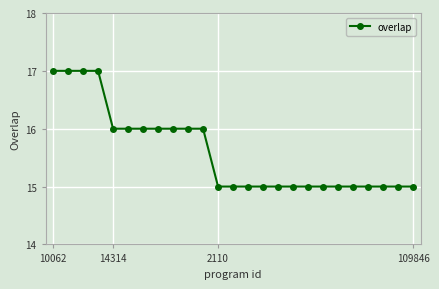

What is the value of the 4th point from the left?

17